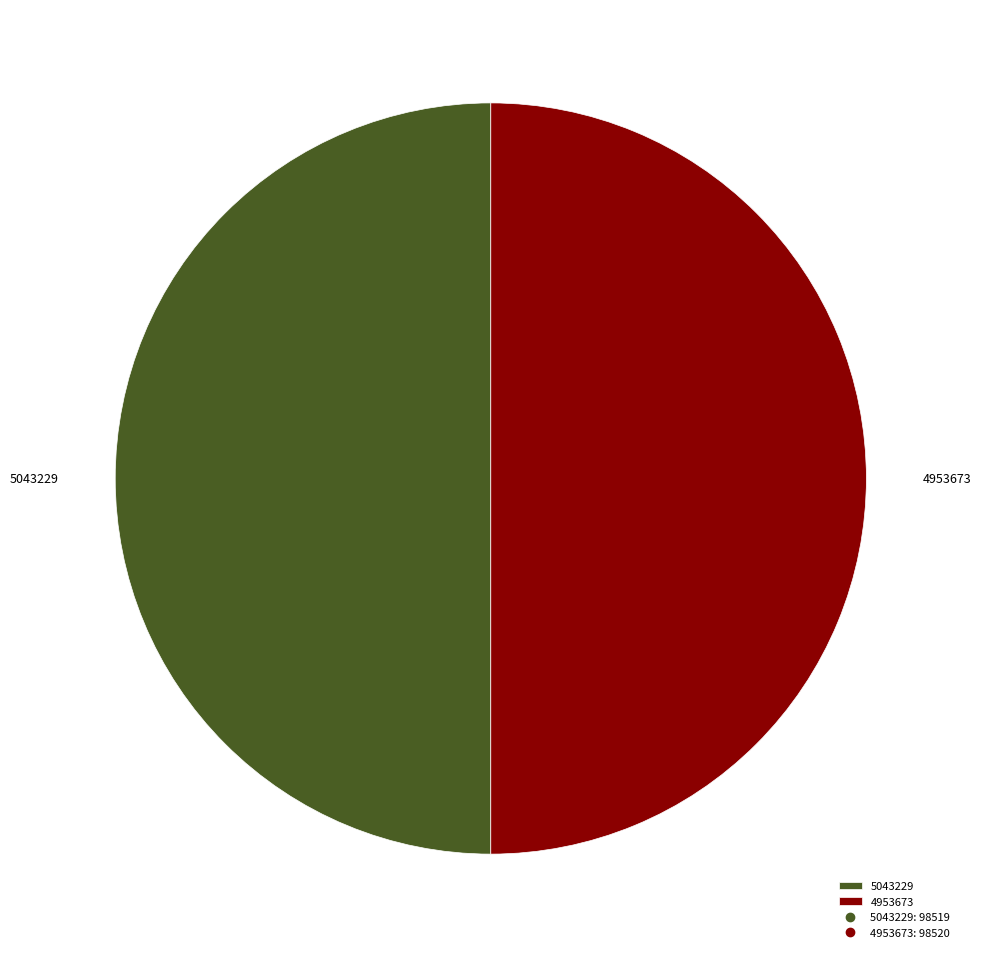

The 5043229 slice represents 62% of the pie. True or false?

False